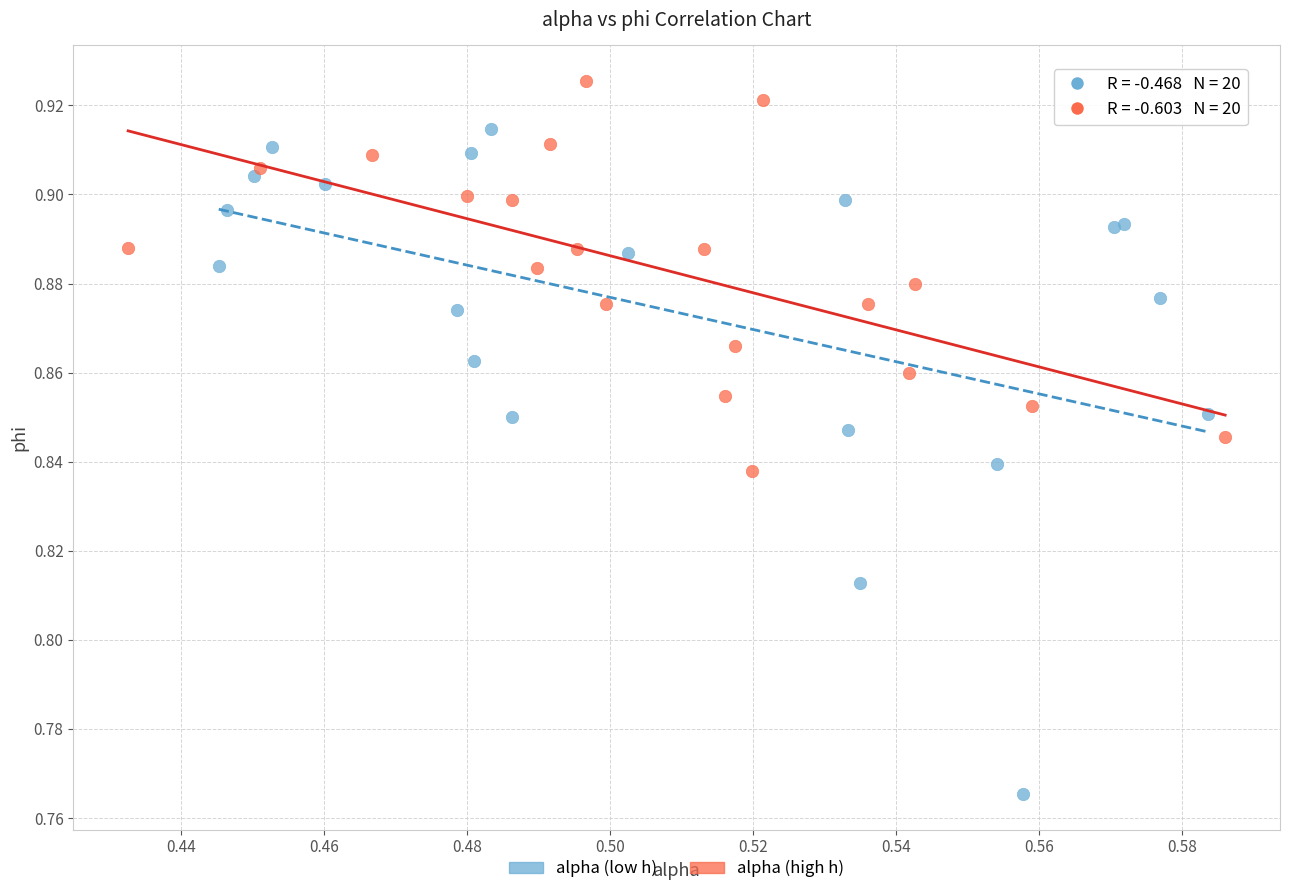

Which series contains the lowest Y value?

alpha (low h)